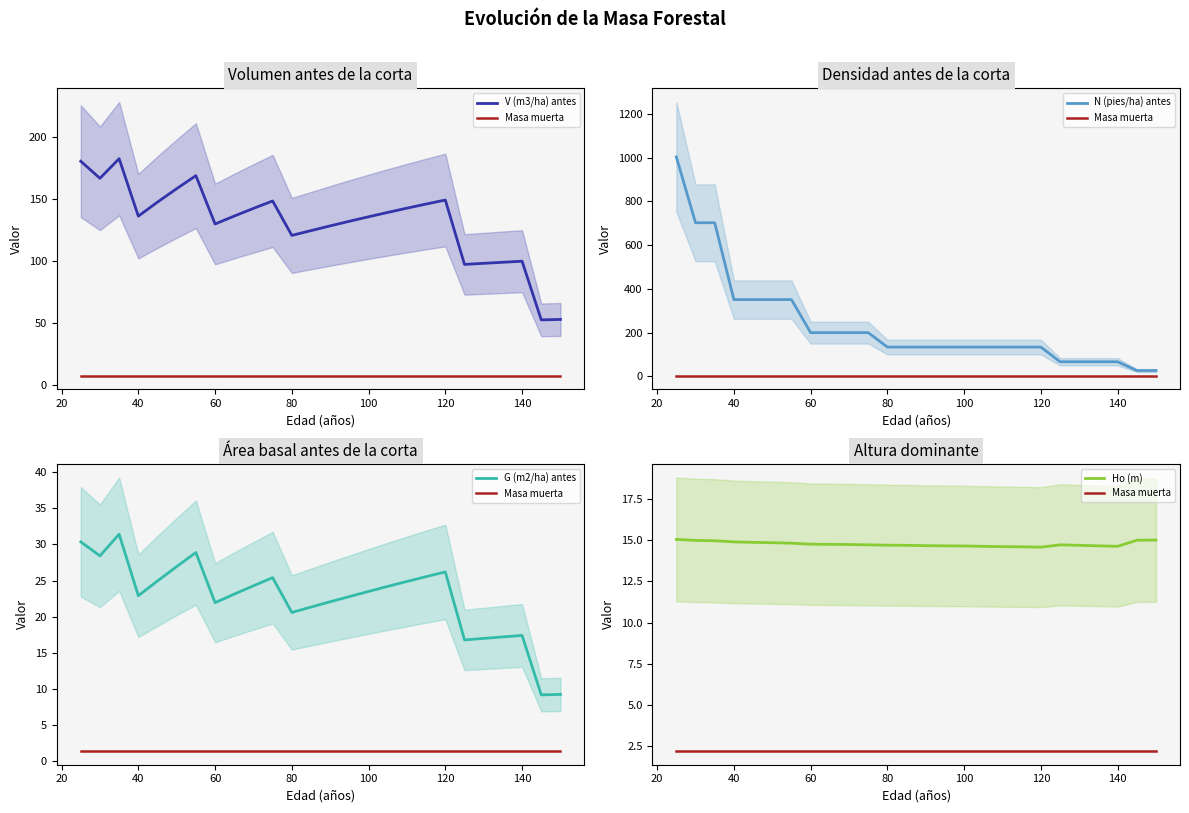

What is the highest value of the G (m2/ha) antes series?

31.4